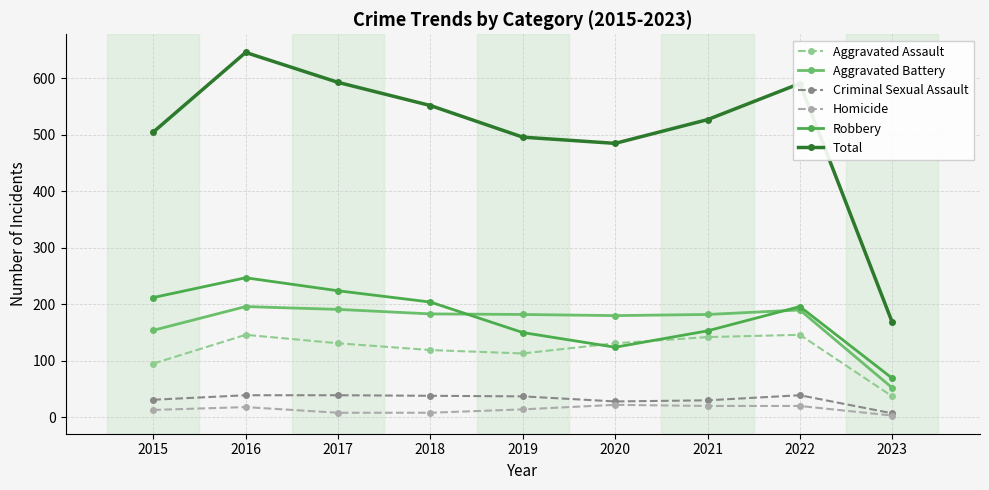

How many categories are shown in the chart?

9